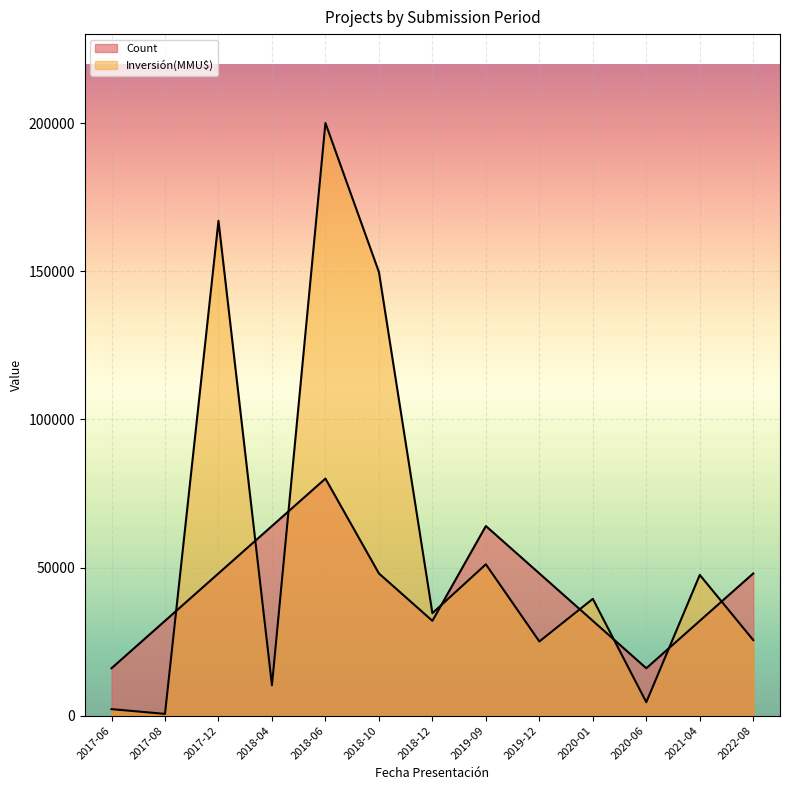

What position from the left is 2017-06?

1